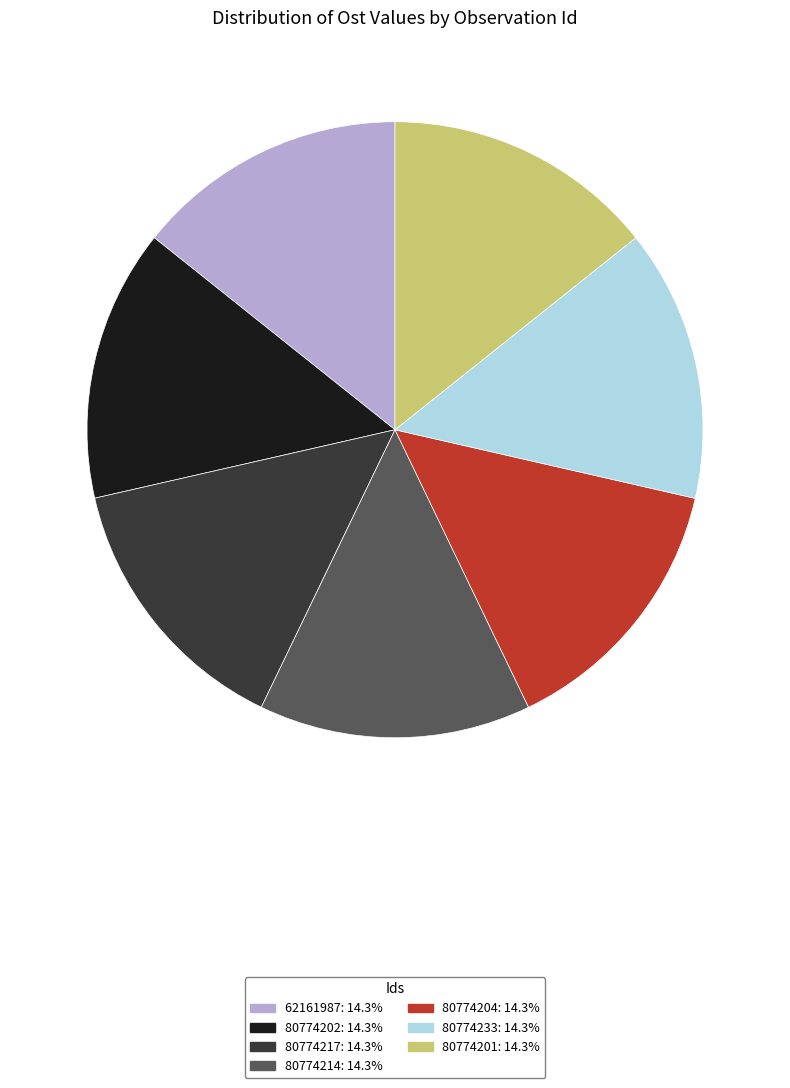

What is the ratio of the value at 80774201 to the value at 62161987?

1.0